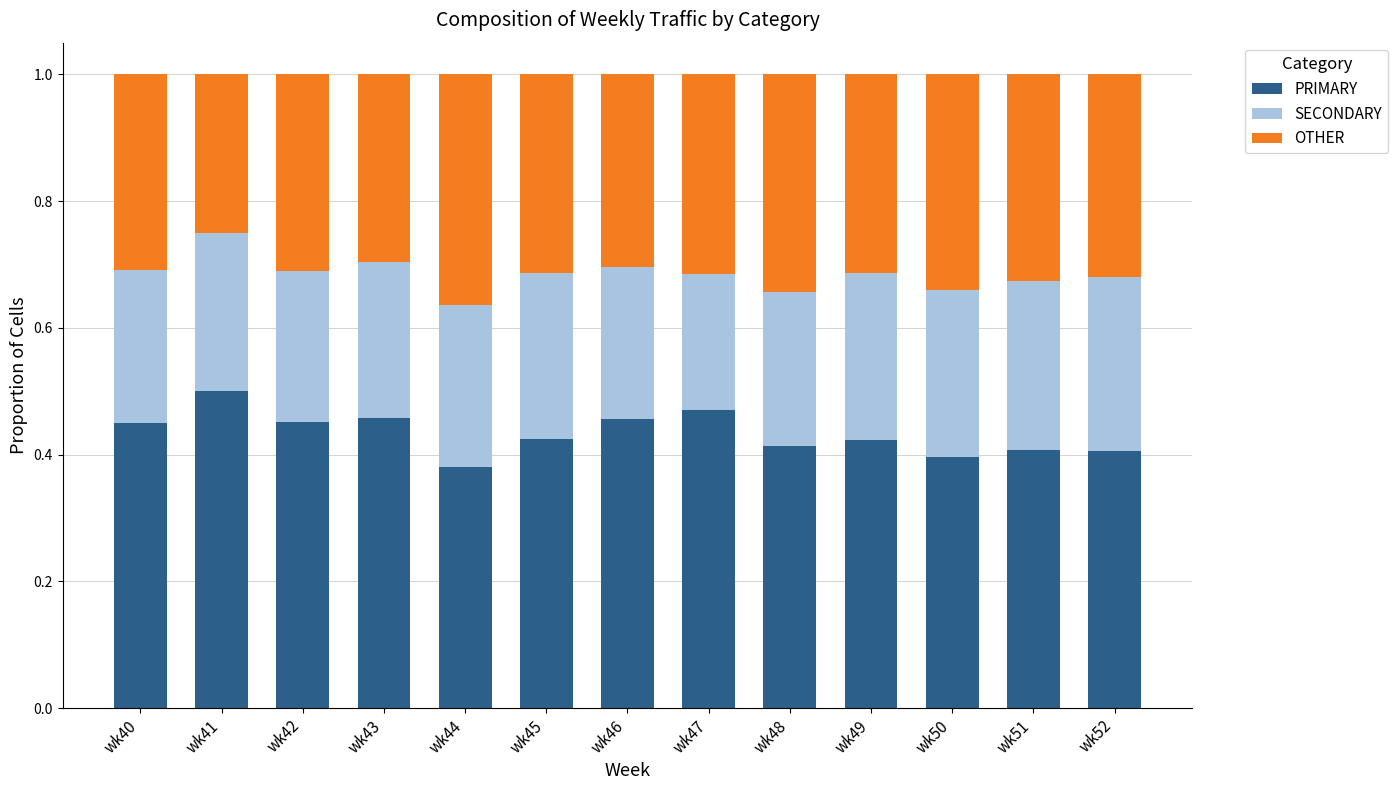

Are the bars horizontal?

No